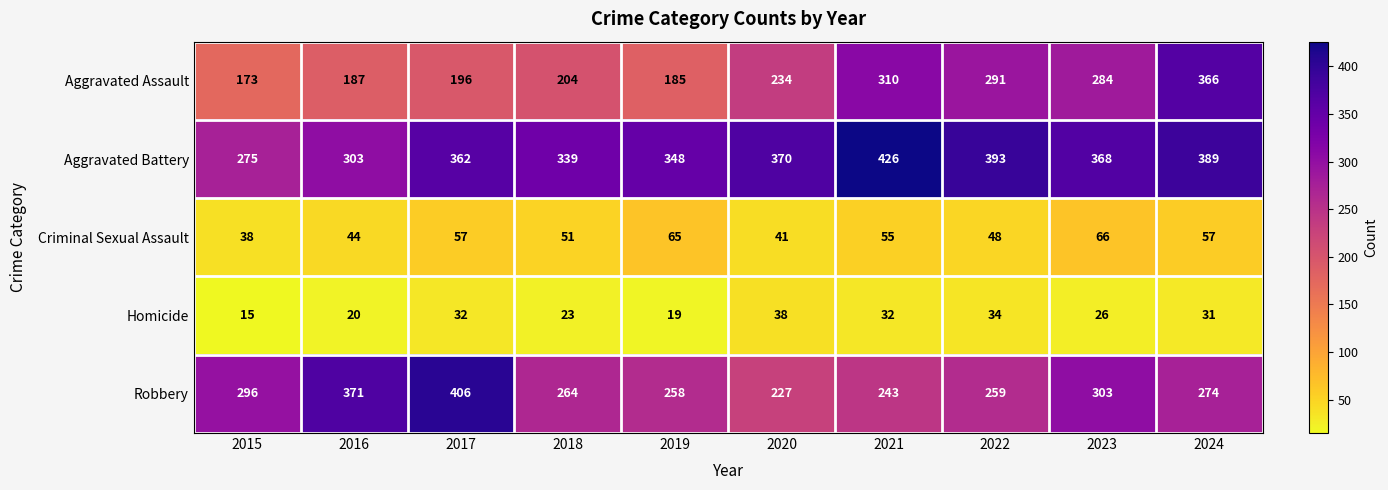

Rank the series at 2018 from highest to lowest value.

Aggravated Battery, Robbery, Aggravated Assault, Criminal Sexual Assault, Homicide